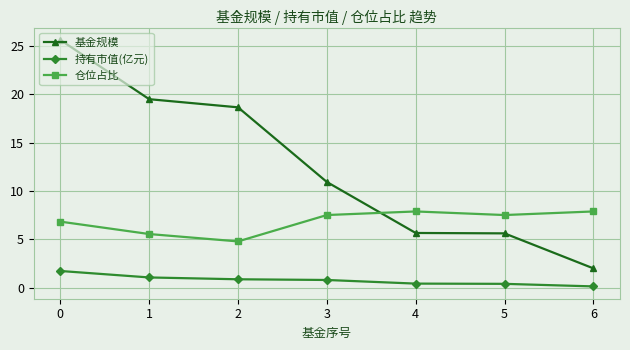

What is the greatest value displayed?

25.6